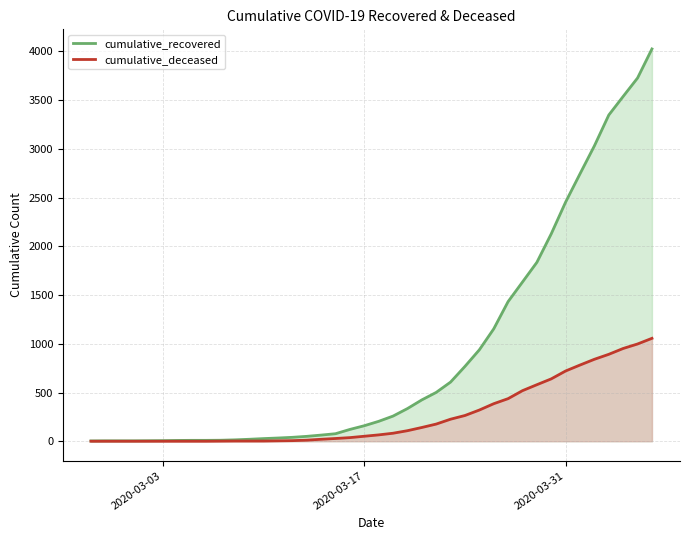

Rank the series by their maximum value, from highest to lowest.

cumulative_recovered, cumulative_deceased